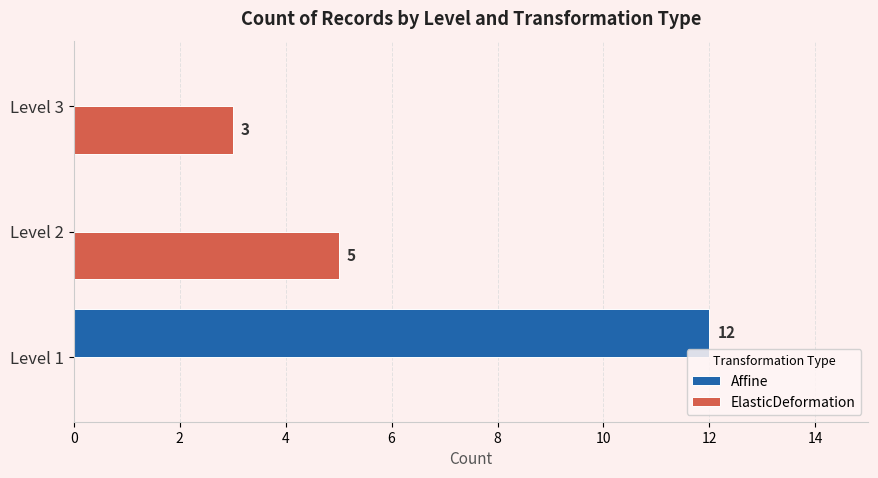

How many distinct data groups are displayed?

2